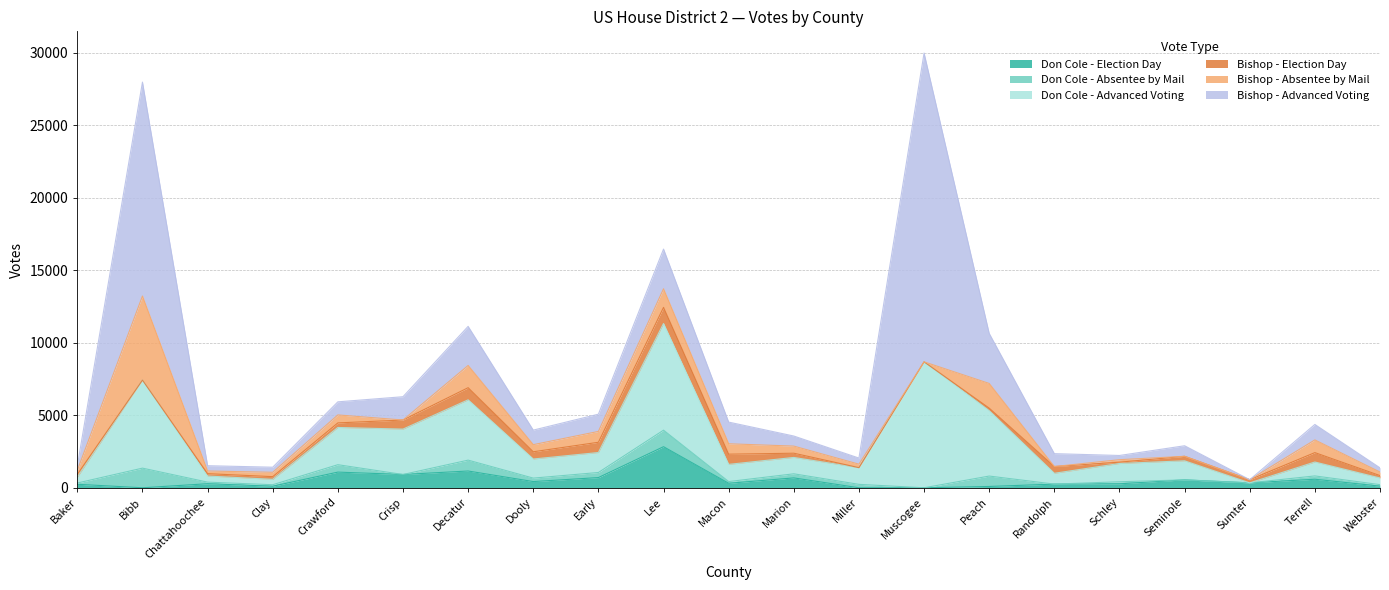

What is the difference between the maximum and second lowest values in the Bishop - Absentee by Mail series?

5797